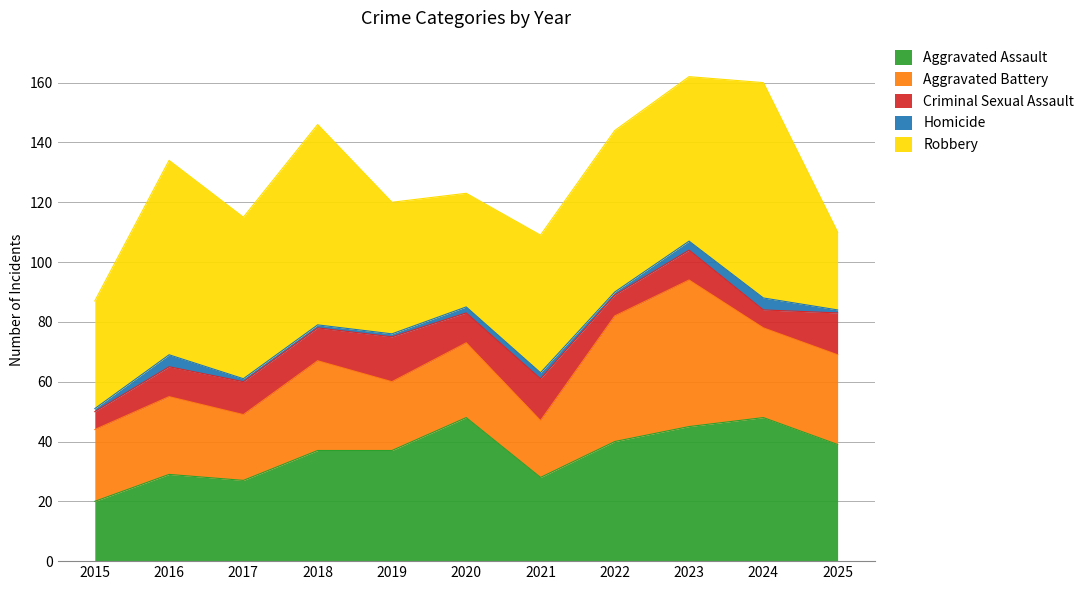

Which series has the largest total across all categories?

Robbery